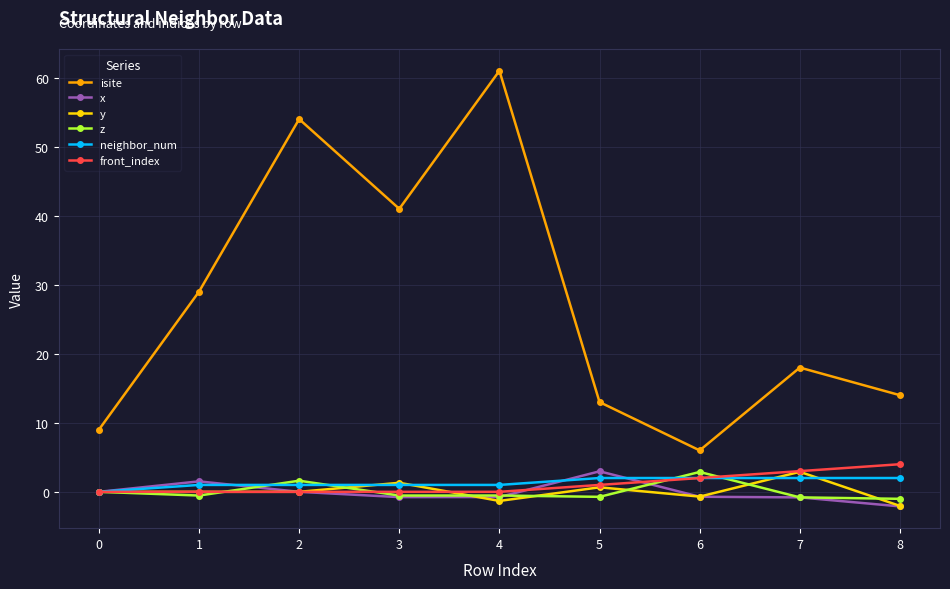

Which series has the largest range (max minus min)?

isite